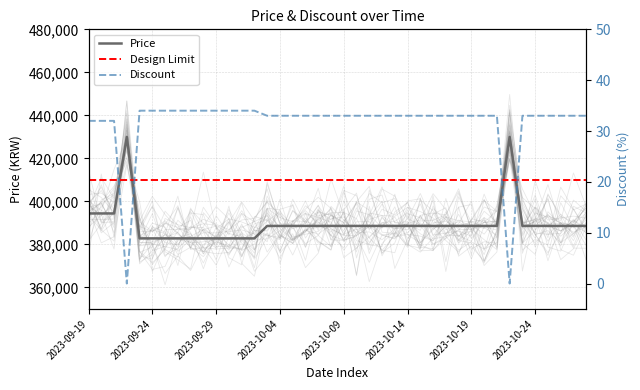

At 2023-09-19, list the series in order from largest to smallest.

Price, Discount